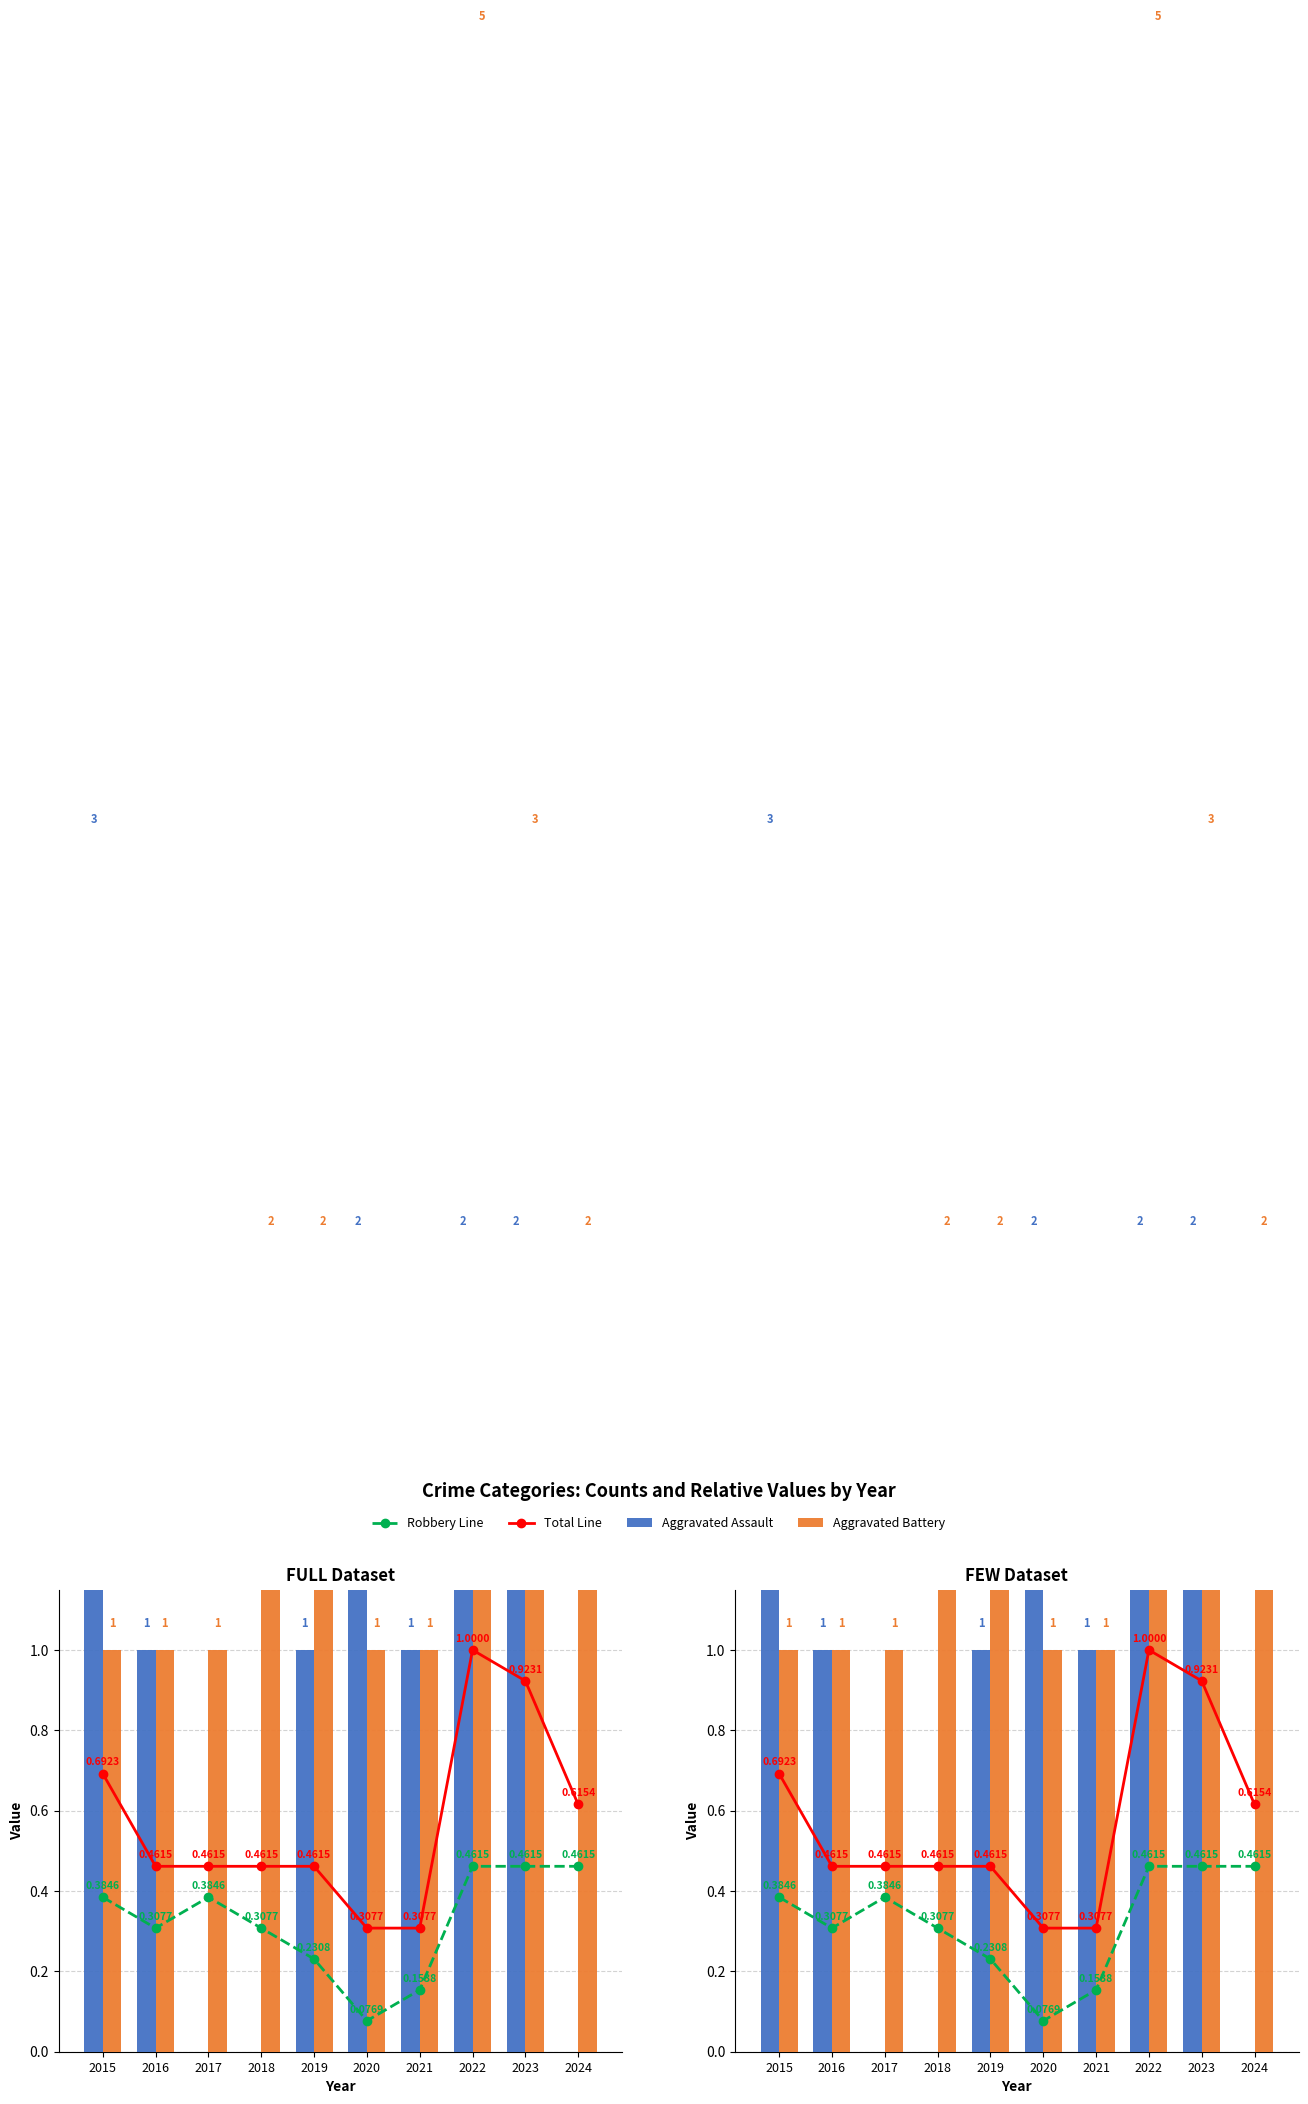

Reading right to left, transcribe all the data shown in this chart.

Robbery Line: 0.5	0.5	0.5	0.2	0.1	0.2	0.3	0.4	0.3	0.4
Total Line: 0.6	0.9	1.0	0.3	0.3	0.5	0.5	0.5	0.5	0.7
Aggravated Assault: 0.0	2.0	2.0	1.0	2.0	1.0	0.0	0.0	1.0	3.0
Aggravated Battery: 2.0	3.0	5.0	1.0	1.0	2.0	2.0	1.0	1.0	1.0